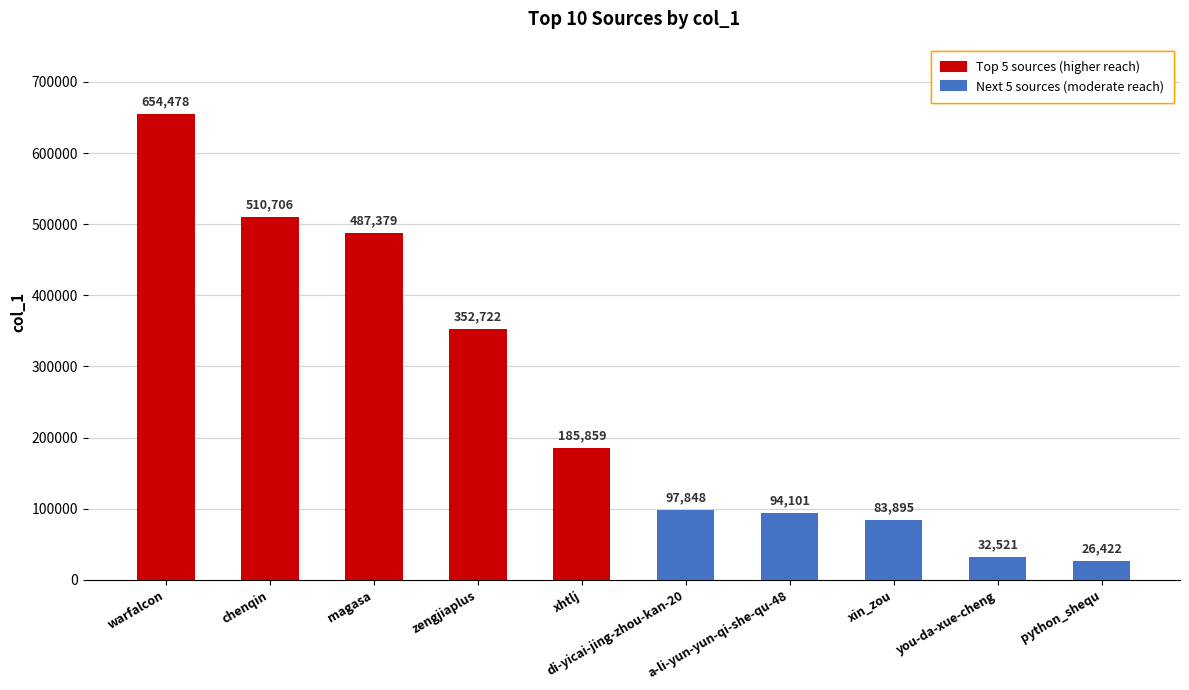

Where does the data first go above 185859?

warfalcon